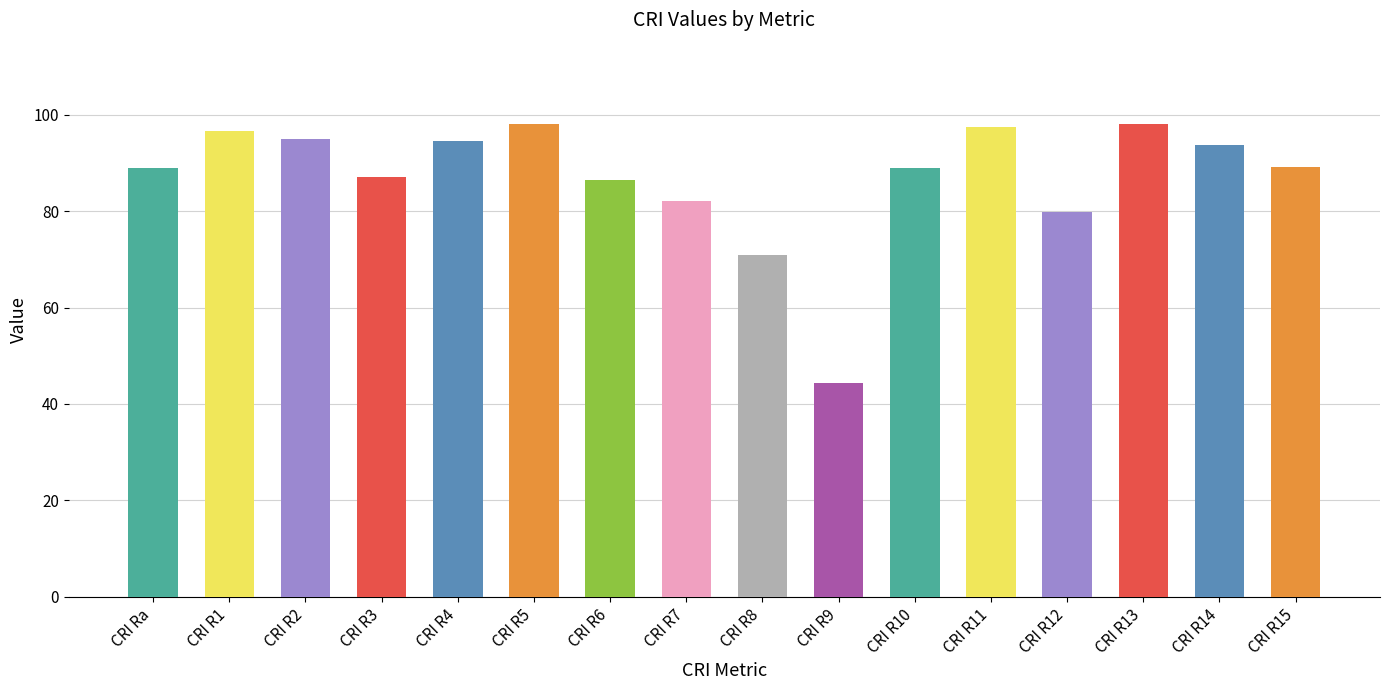

What is the greatest value displayed?

98.2